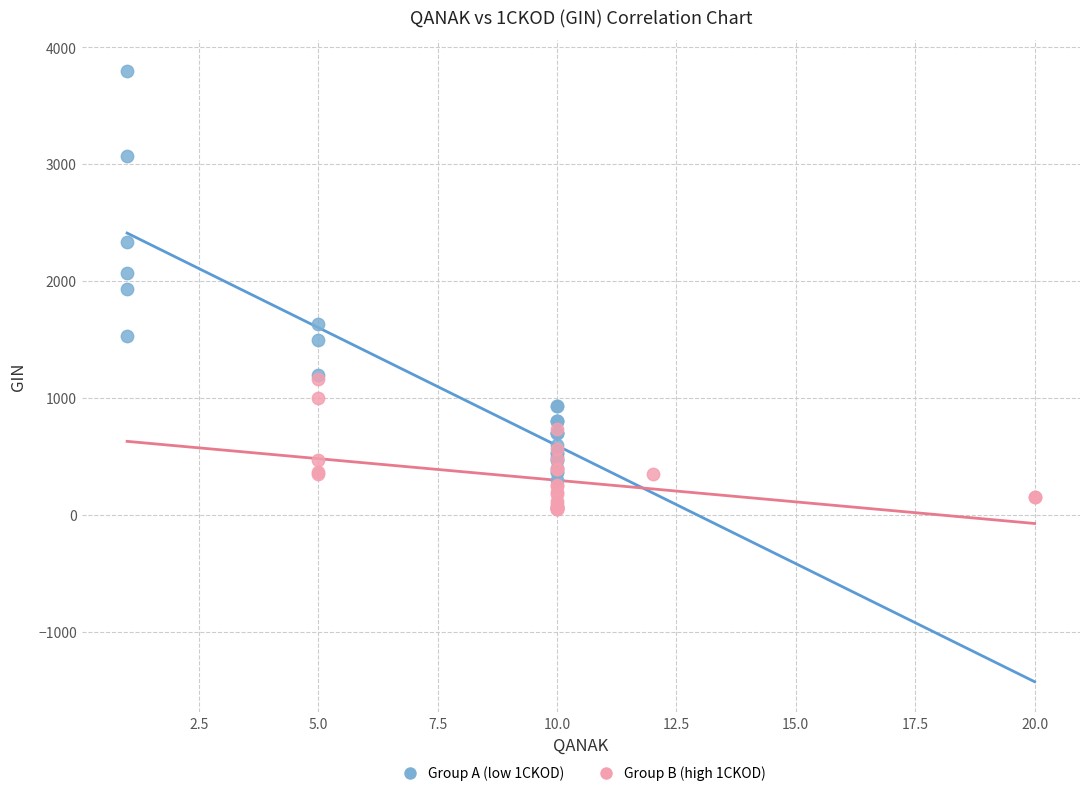

Which series has the largest Y range (max minus min)?

Group A (low 1CKOD)